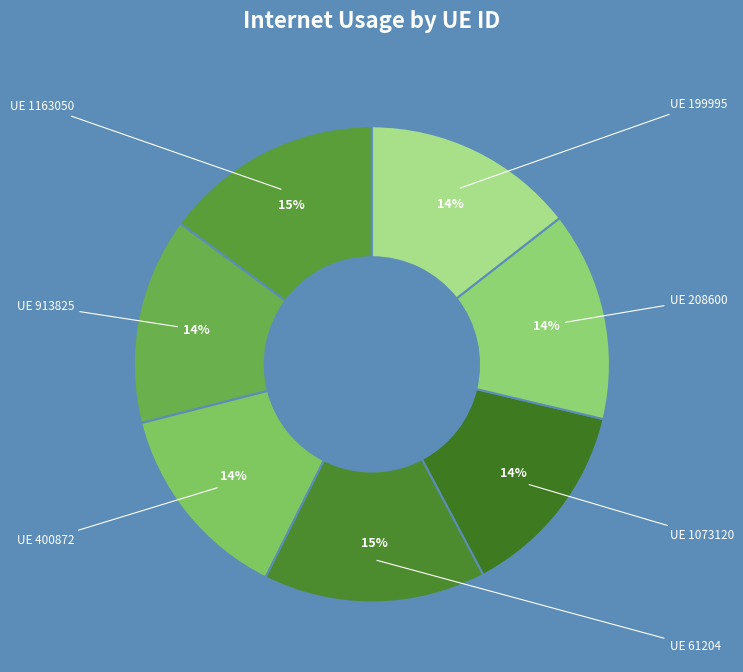

Which slice is the largest?

61204